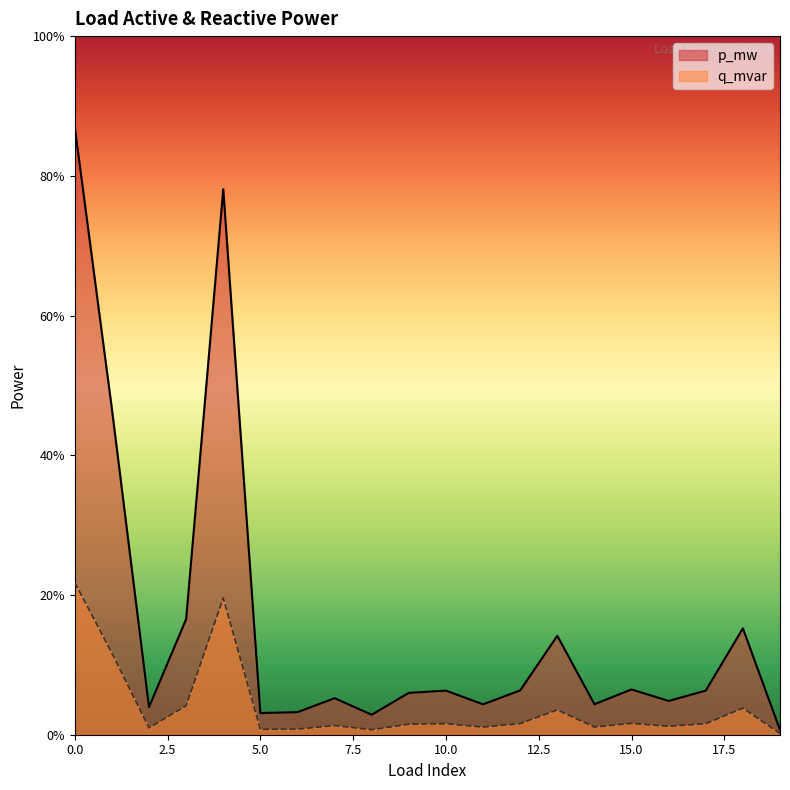

Between 14 and 9, which is larger?

9